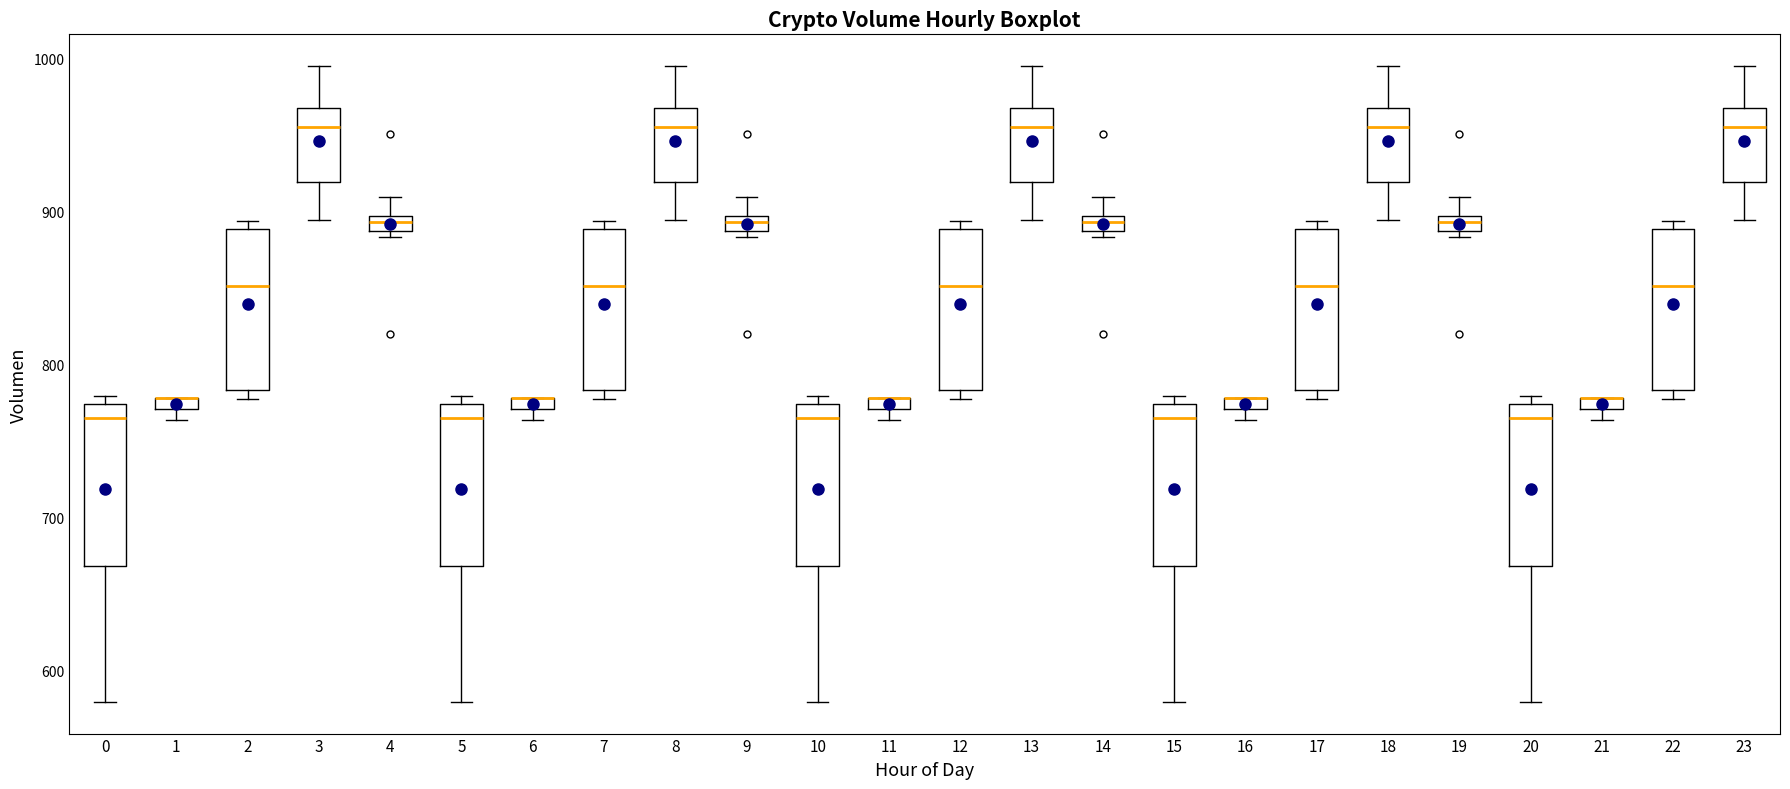

Where is the lower edge of the box at x = 6 on the y-axis? The values are not printed on the chart, so give them approximately, as read against the axis.

770